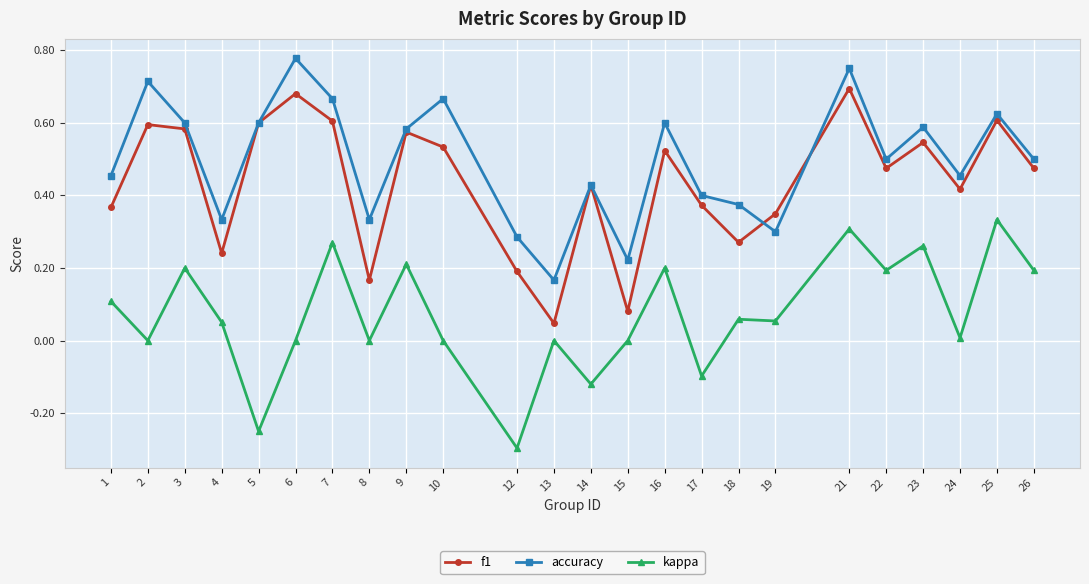

Rank the series at 15 from lowest to highest value.

kappa, f1, accuracy